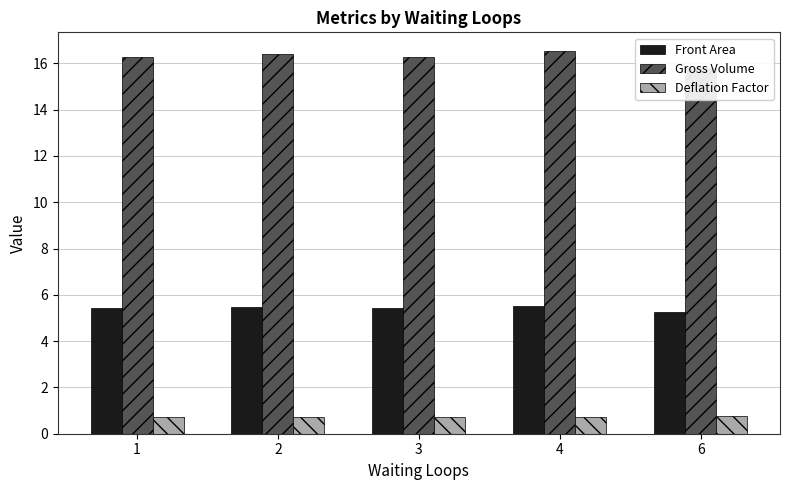

What is the difference between the second highest and minimum values in the Front Area series?

0.2